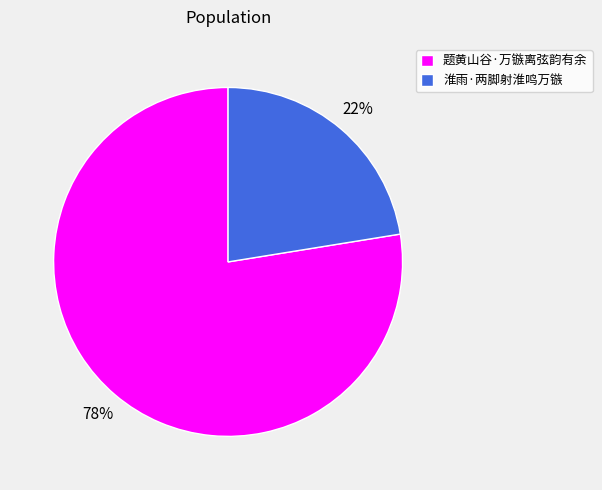

How many segments does this pie chart have?

2